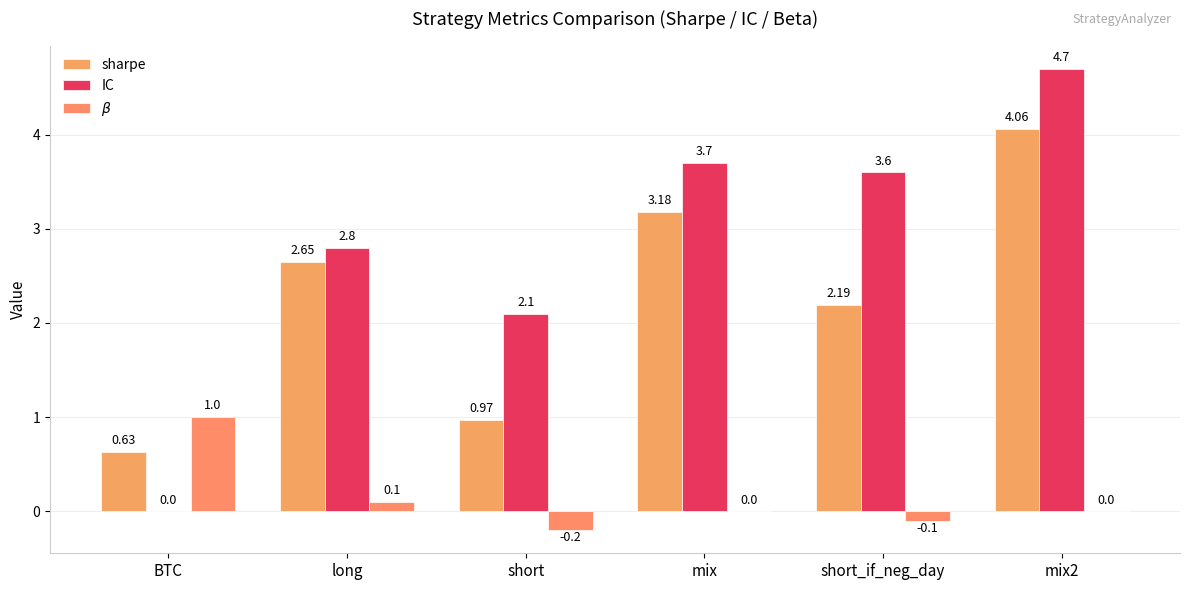

How many data points does each series have?

6